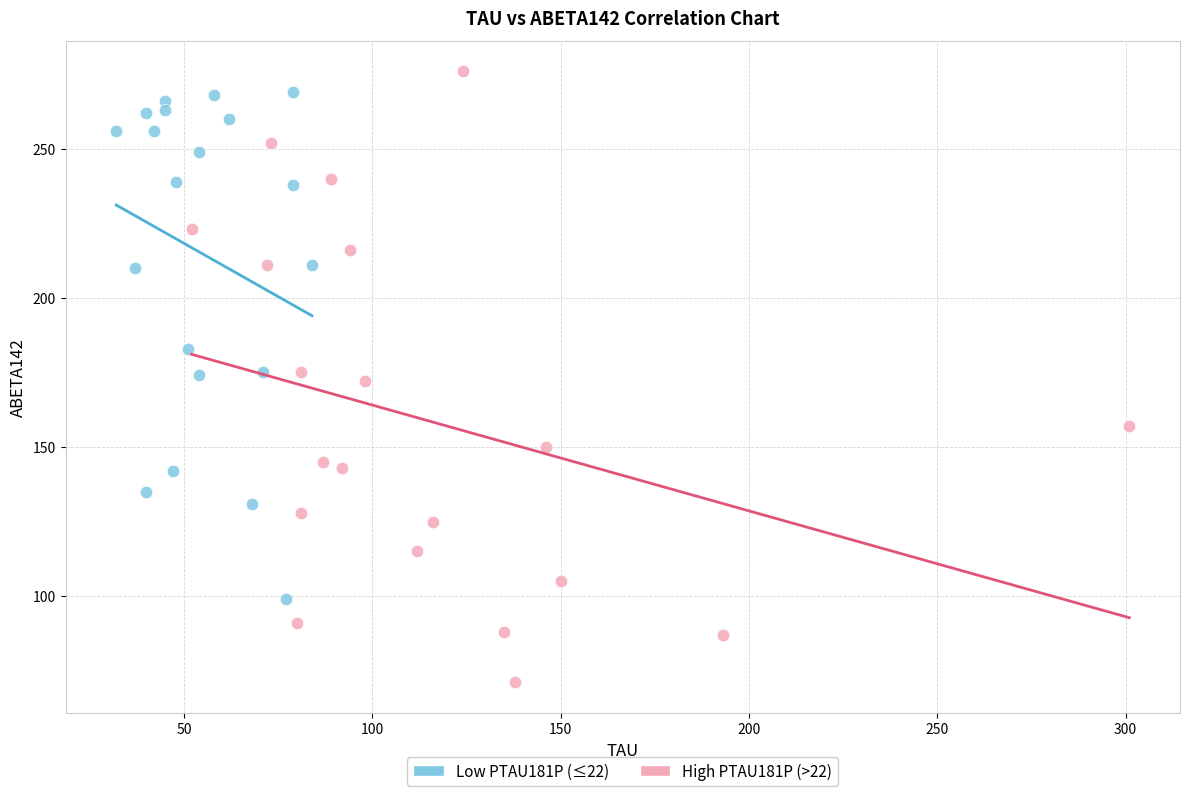

Which series contains the lowest Y value?

High PTAU181P (>22)